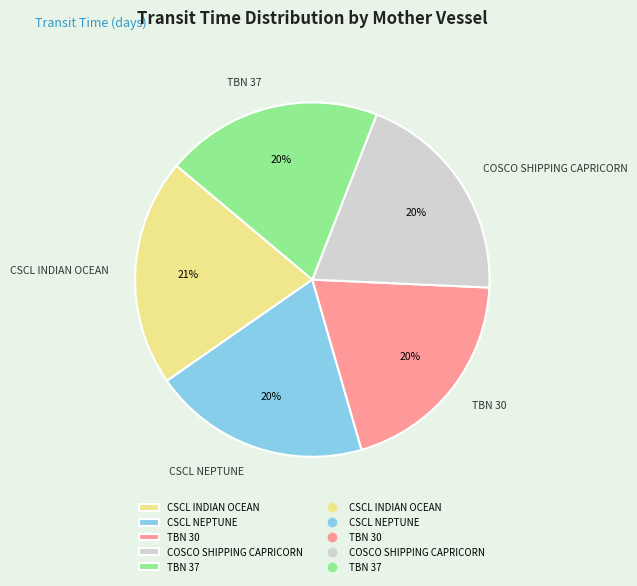

The CSCL INDIAN OCEAN slice represents 21% of the pie. True or false?

True